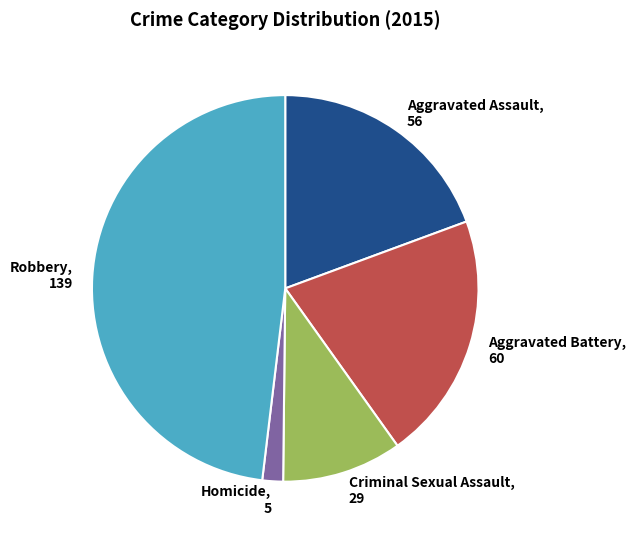

Between Robbery and Aggravated Battery, which is larger?

Robbery